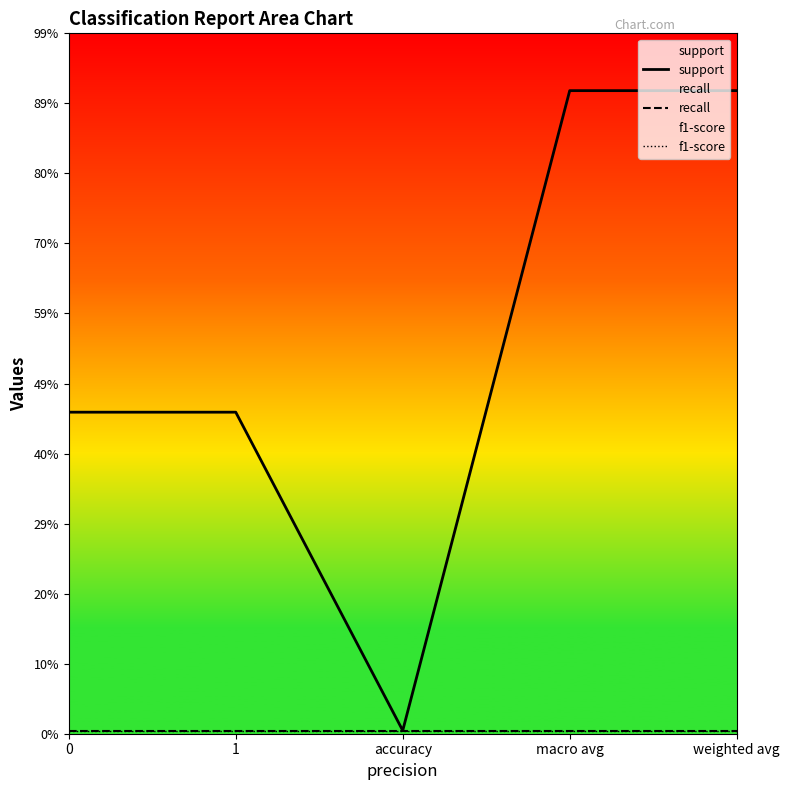

At accuracy, list the series in order from largest to smallest.

support, recall, f1-score